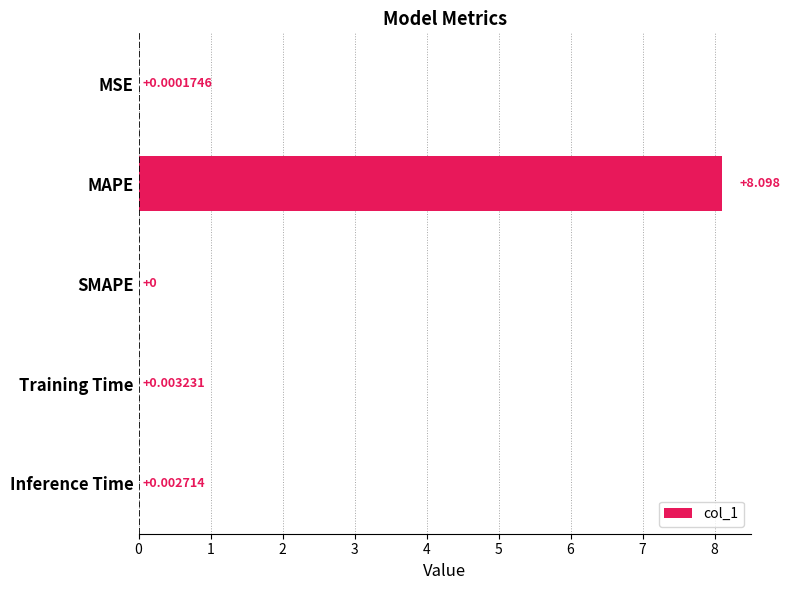

Between MAPE and MSE, which is larger?

MAPE